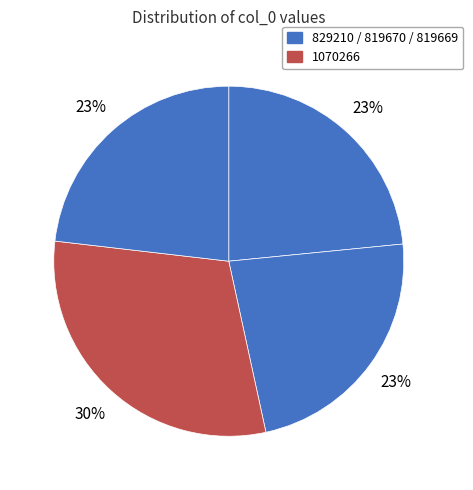

How many slices are in this pie chart?

4